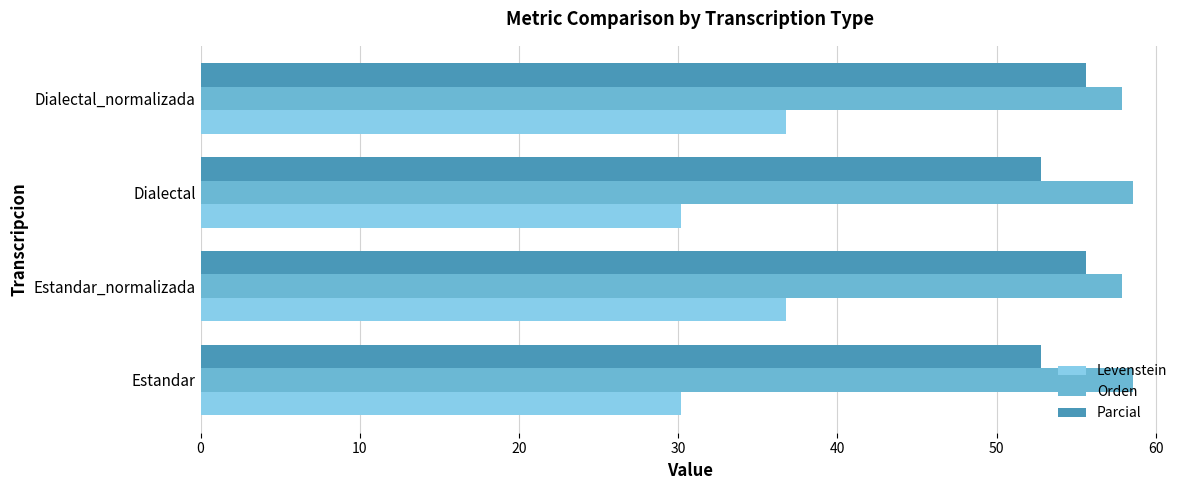

Which series has the largest range (max minus min)?

Levenstein